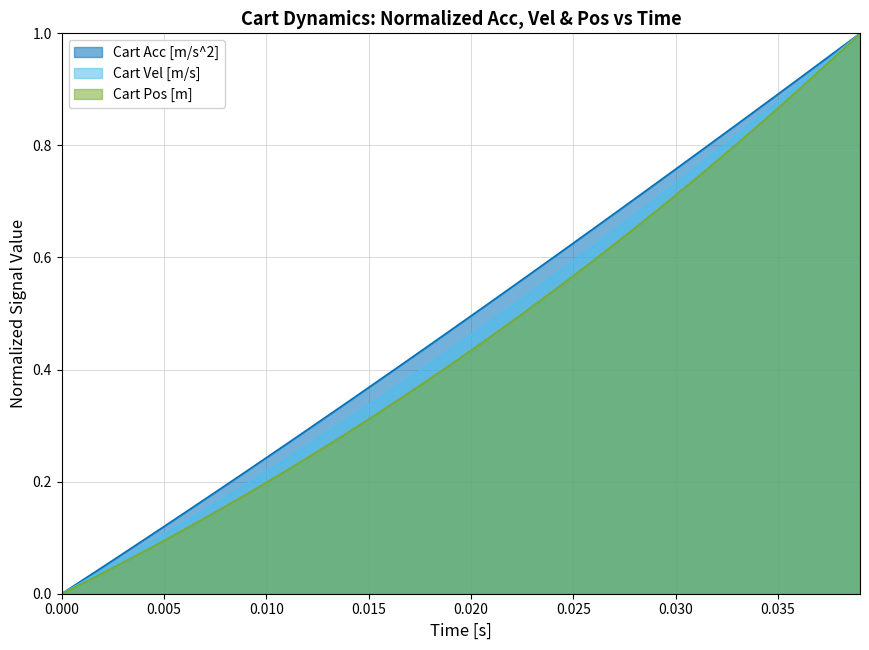

True or false: Cart Acc [m/s^2] has a value of 0.5 at 0.020.

True